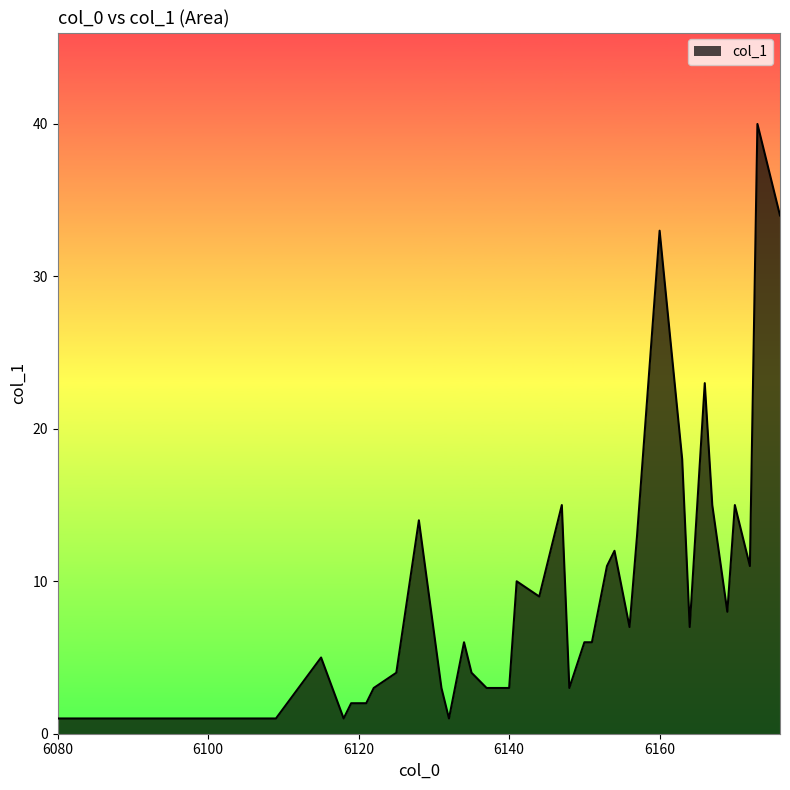

Reading left to right, transcribe all the data shown in this chart.

1	1	1	1	1	1	5	1	2	2	3	4	14	3	1	6	4	3	3	3	10	9	15	3	6	6	11	12	7	13	33	18	7	23	15	8	15	11	40	34